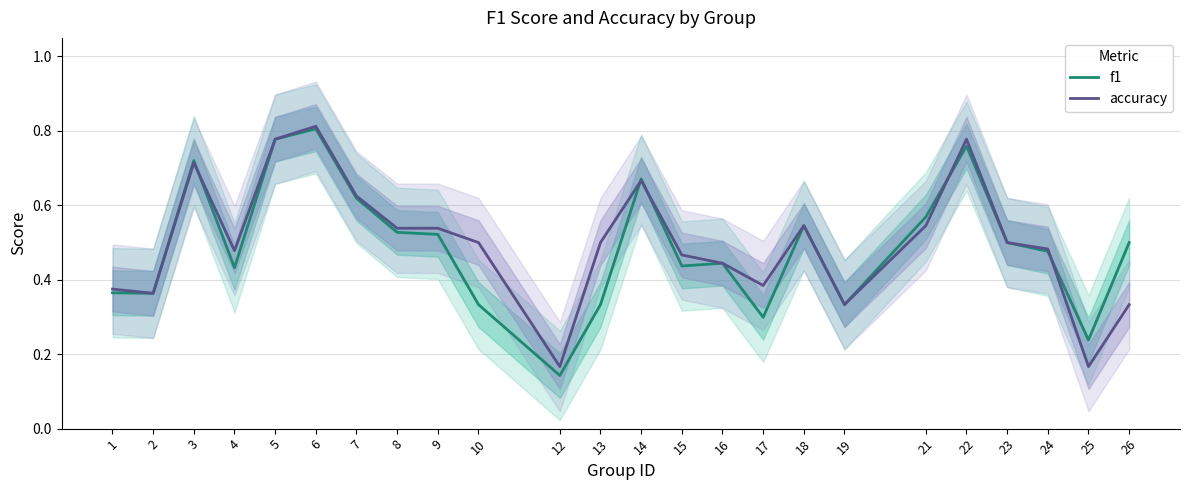

What is the difference between the maximum and minimum values in the accuracy series?

0.6